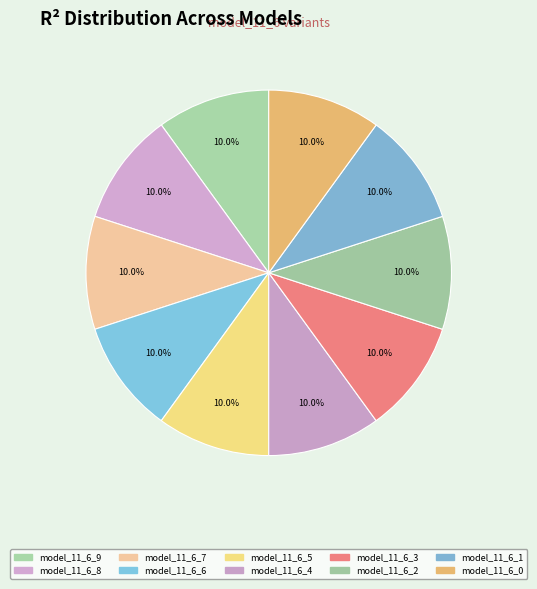

What percentage is the model_11_6_7 slice, to the nearest percent?

10%